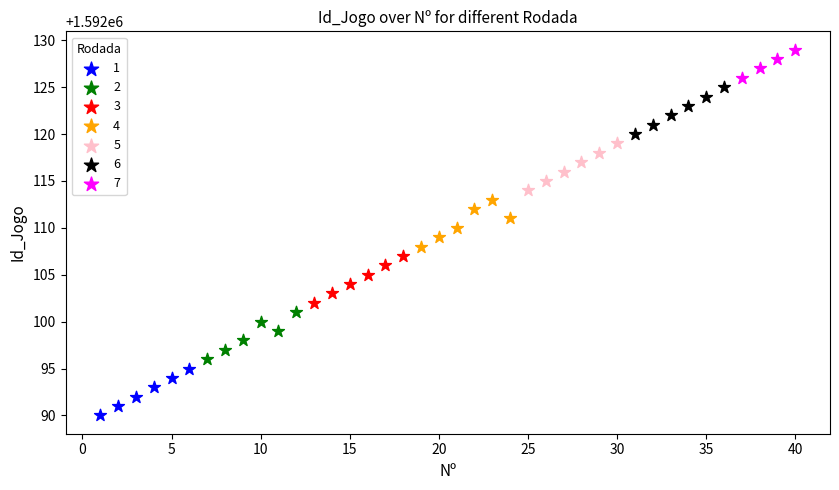

Which series reaches the maximum Y coordinate?

7